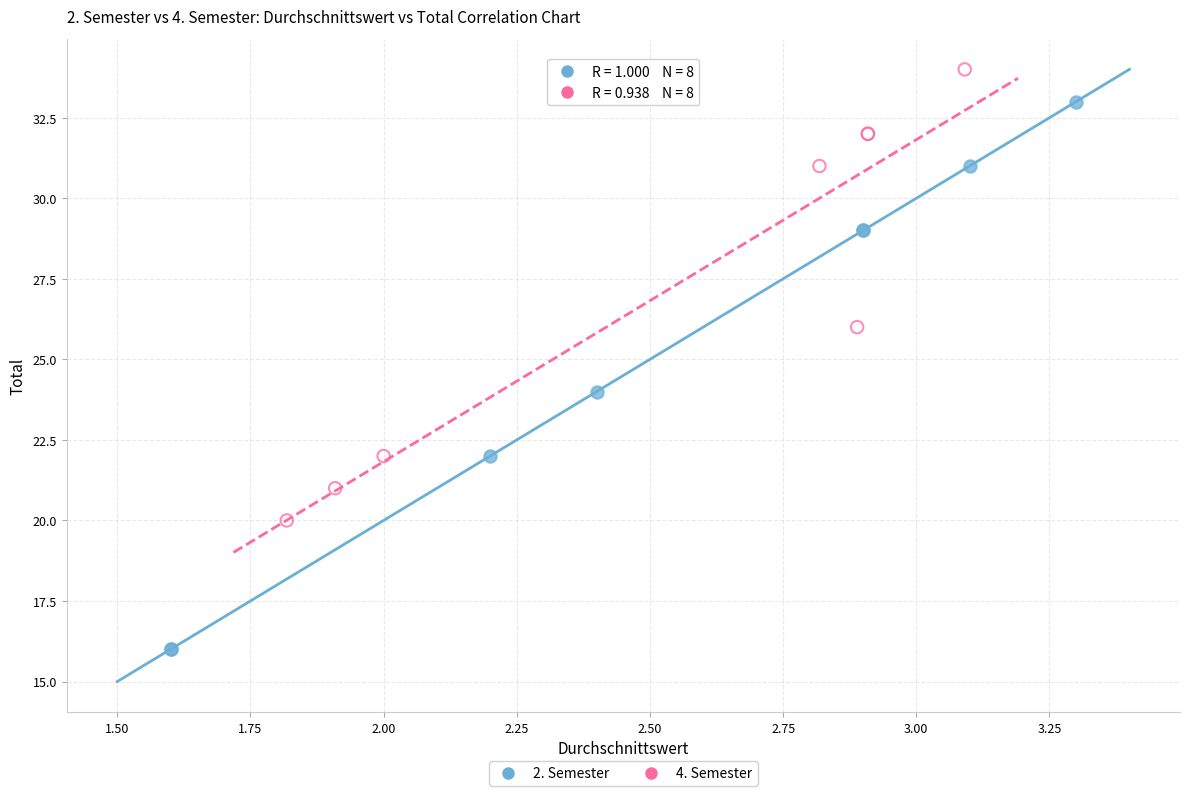

Which series has the largest Y range (max minus min)?

2. Semester